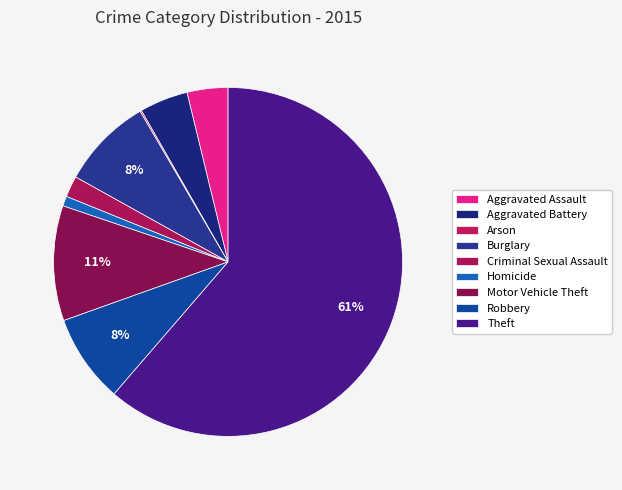

To the nearest percent, what is the difference between the largest and smallest slice percentages?

61%